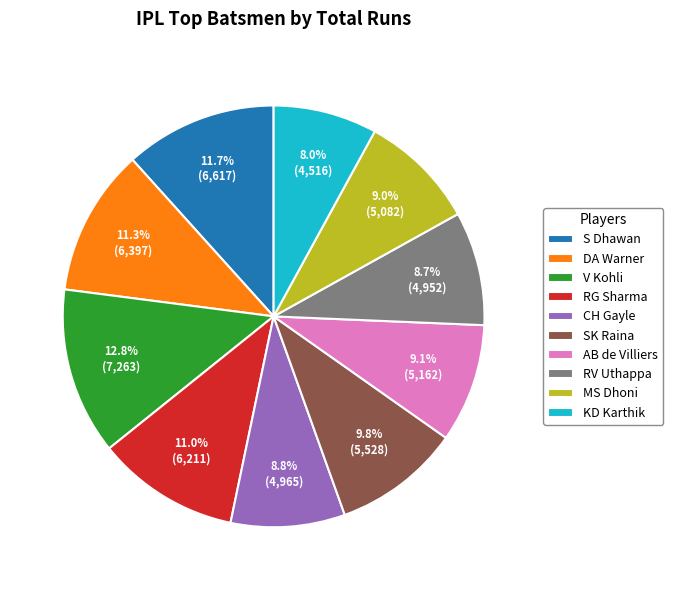

Is RG Sharma the majority of the pie?

No